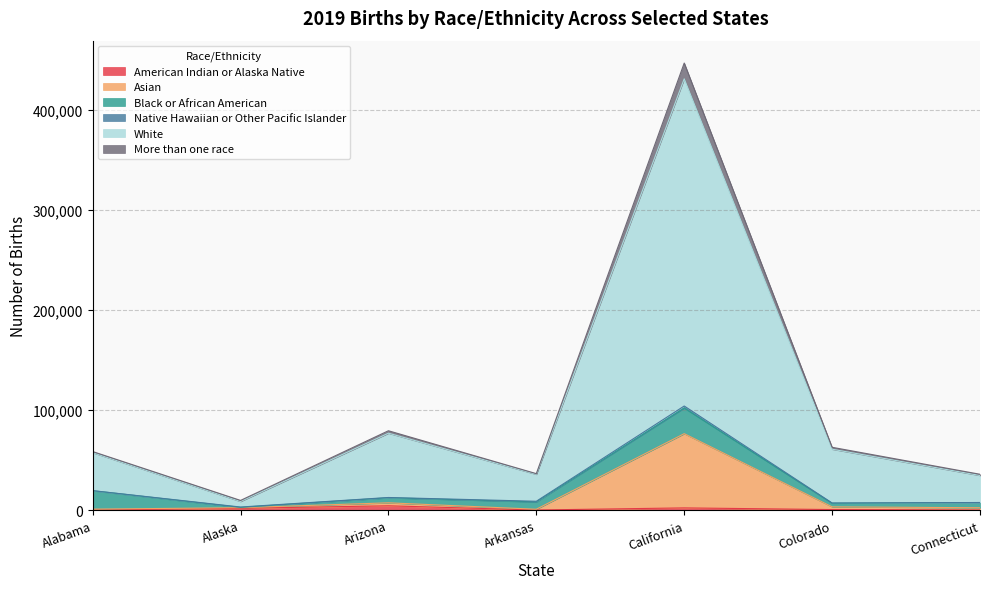

At which category is the sum across all series the highest?

California